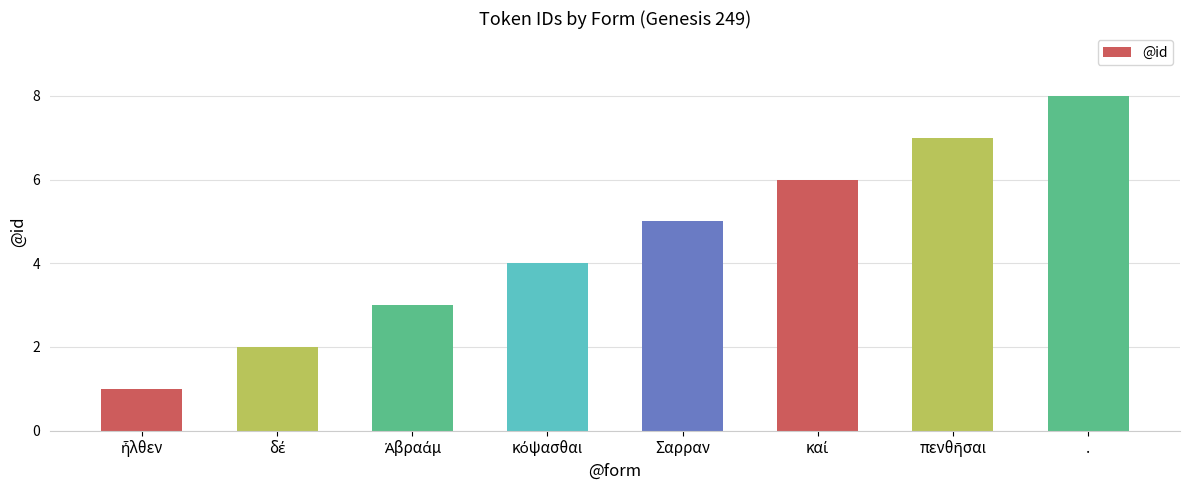

What is the label of the 8th bar from the left?

.